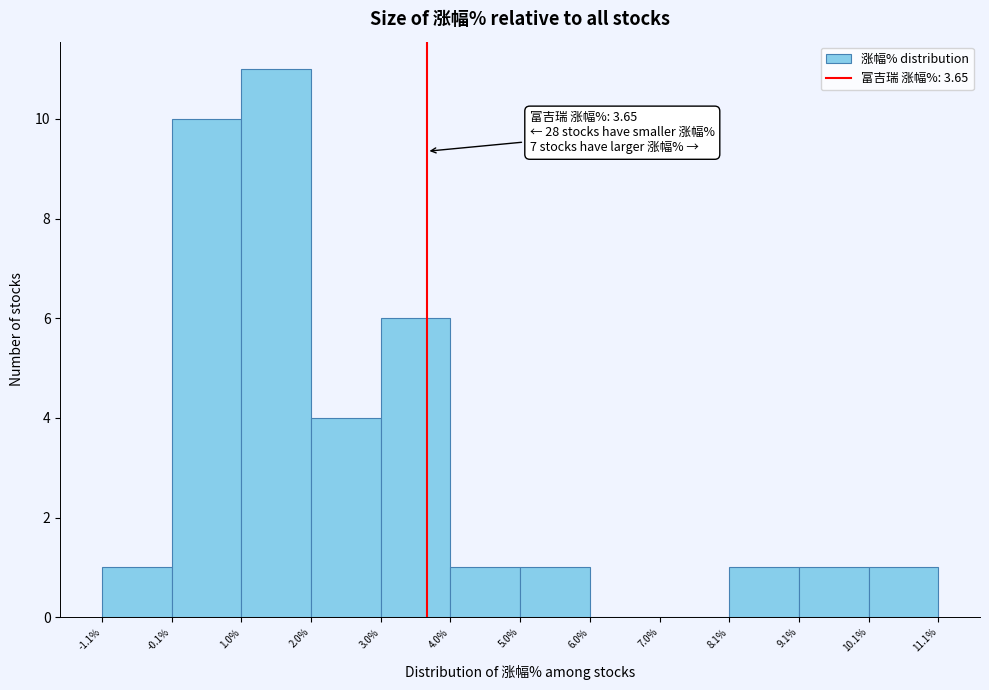

Which range on the x-axis has the tallest bar?

1.0% to 2.0%